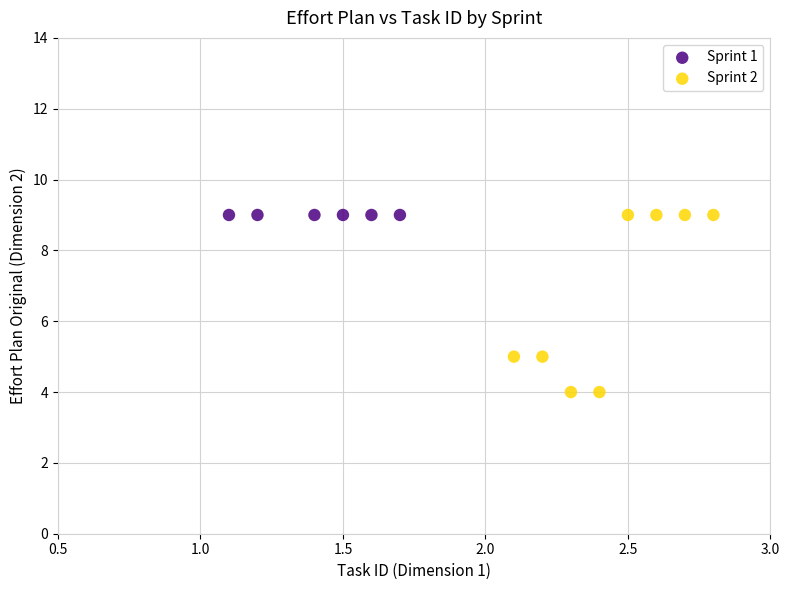

Which series reaches the minimum Y coordinate?

Sprint 2